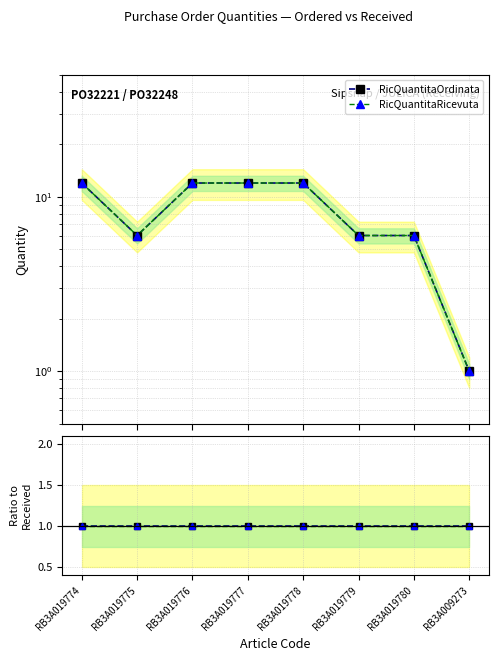

Which series has the widest spread of values?

RicQuantitaOrdinata